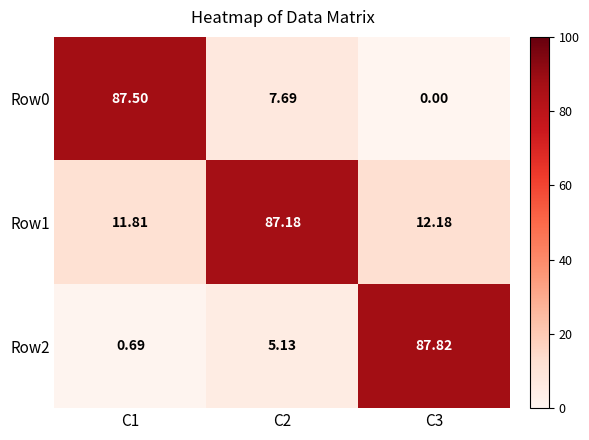

Is the value of Row2 at C1 greater than the value of Row0 at C1?

No